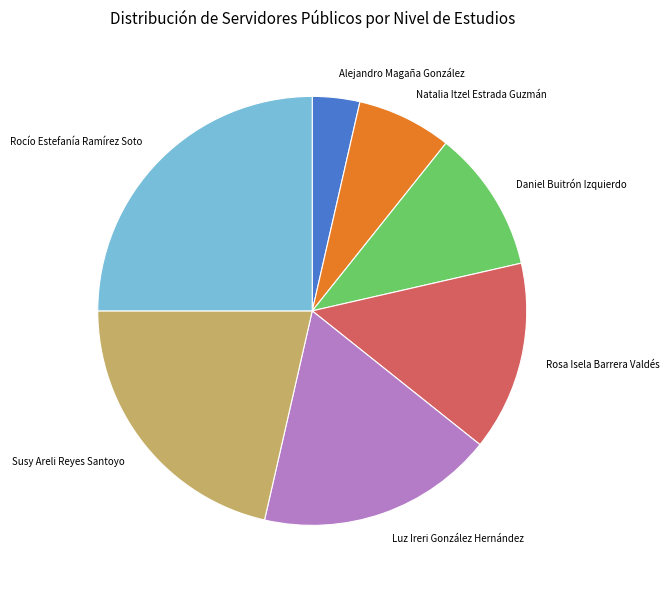

What is the smallest slice in the pie chart?

Alejandro Magaña González